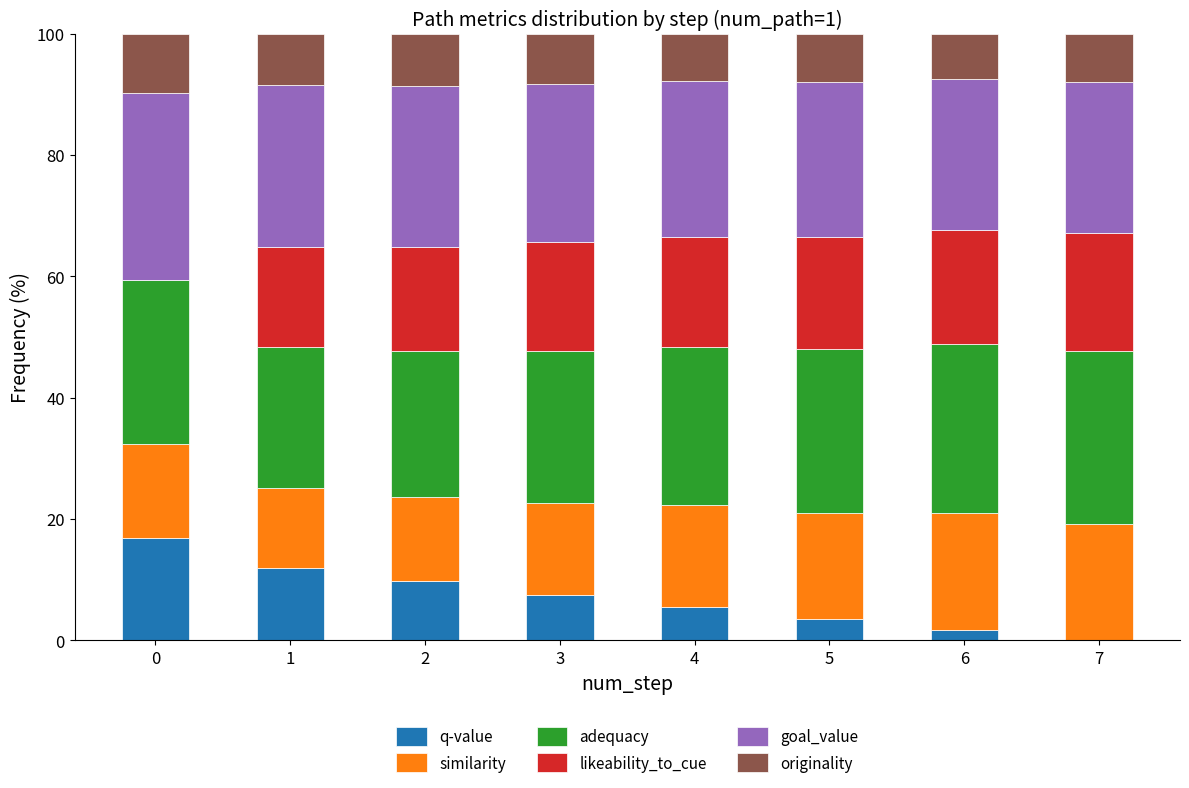

What is the total value across all series at 4?

100.0